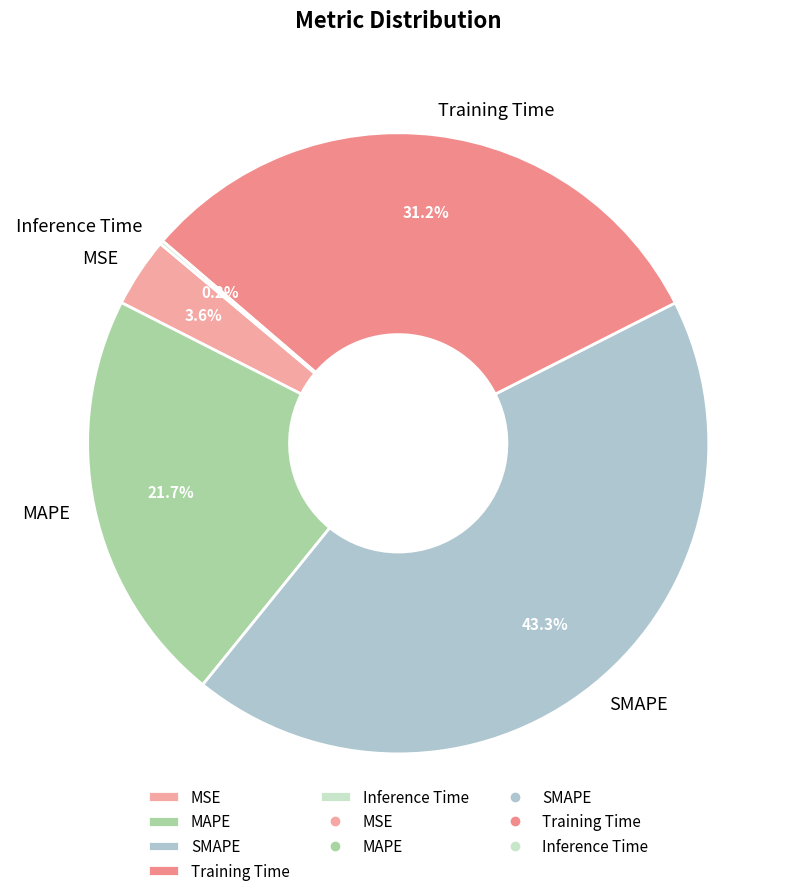

To the nearest percent, what is the combined percentage of SMAPE and MAPE?

65%